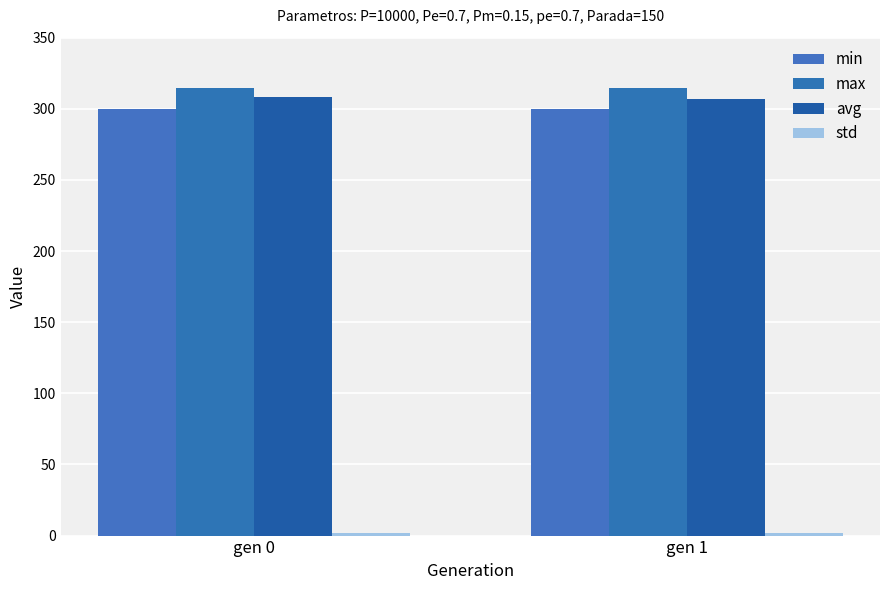

What is the smallest value displayed?

1.8